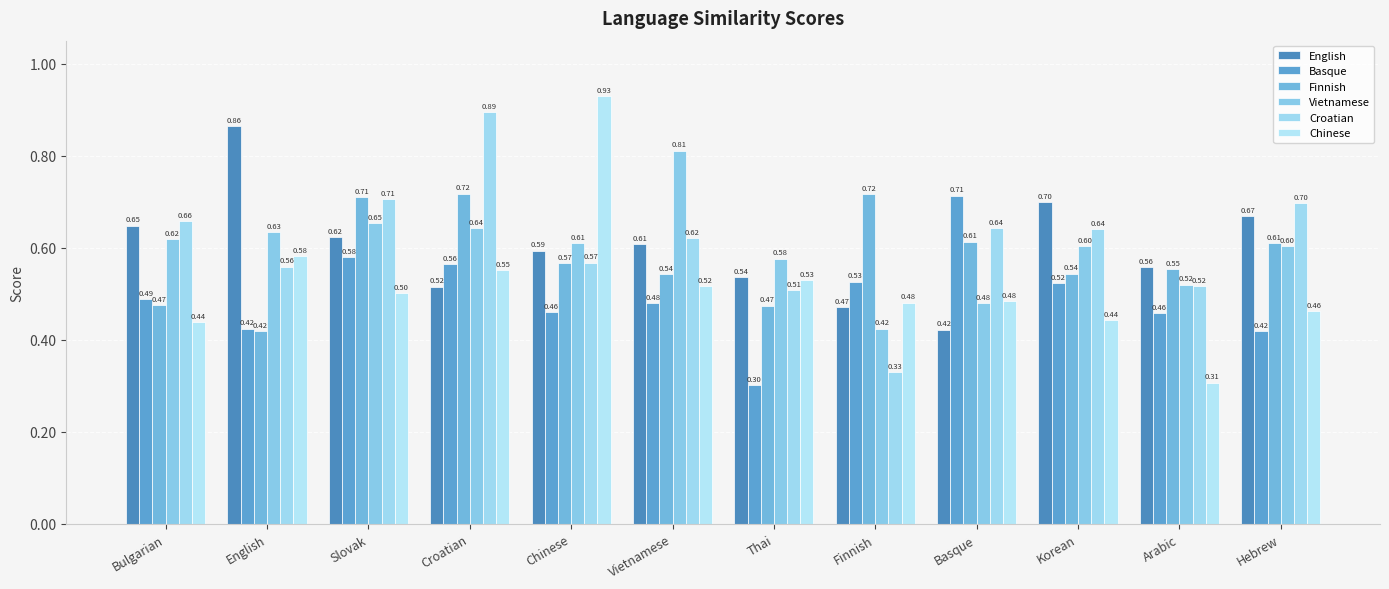

What are all the series names shown in the legend?

English, Basque, Finnish, Vietnamese, Croatian, Chinese